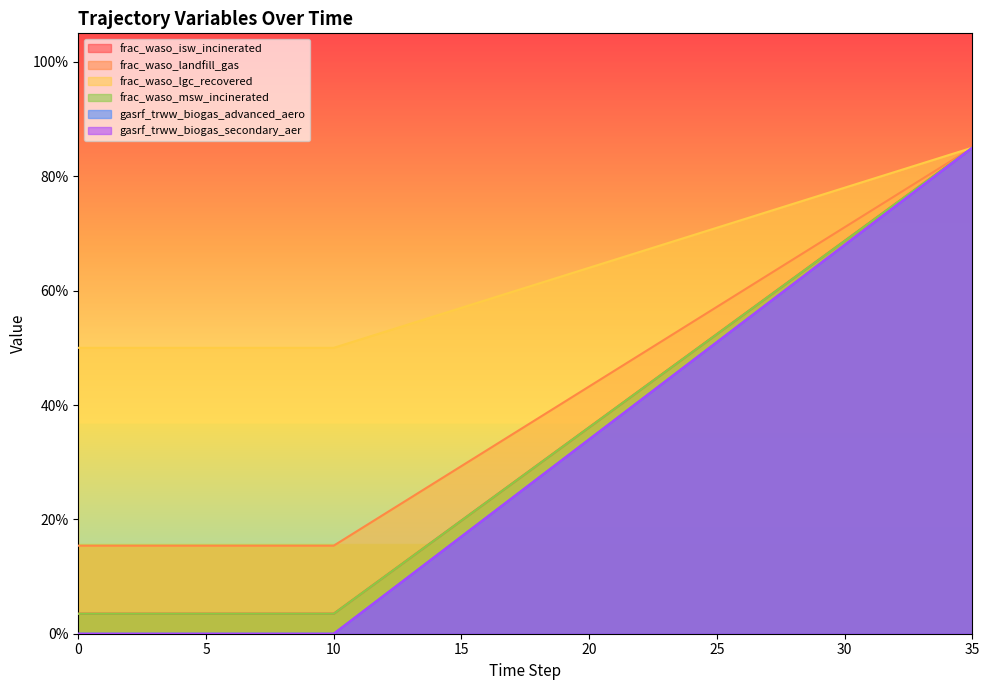

Rank the series at 2 from highest to lowest value.

frac_waso_lgc_recovered, frac_waso_landfill_gas, frac_waso_isw_incinerated, frac_waso_msw_incinerated, gasrf_trww_biogas_advanced_aero, gasrf_trww_biogas_secondary_aer